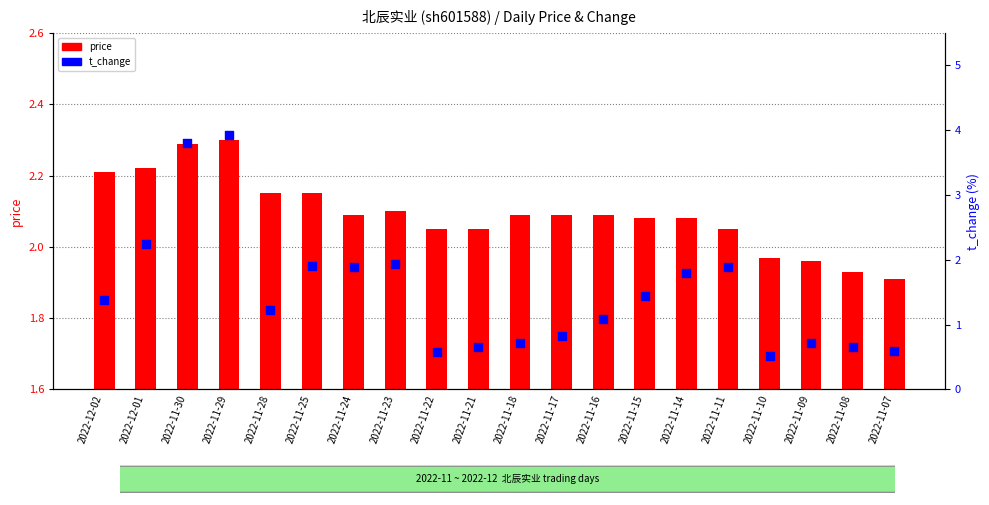

Which series has the widest spread of Y values?

t_change